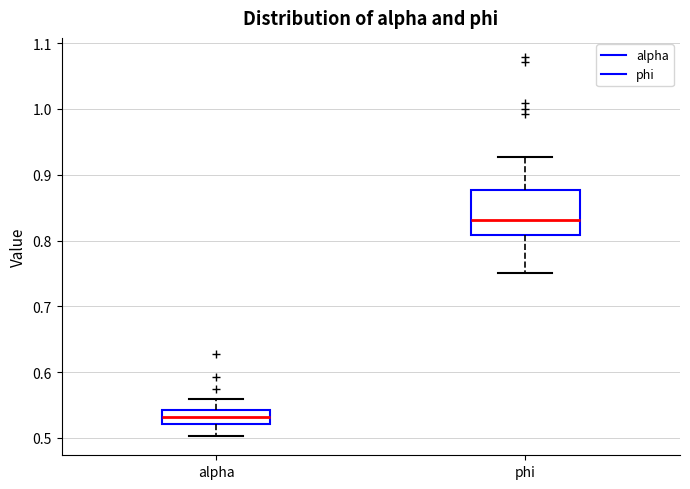

Reading left to right, transcribe this box plot: for each box, give where its median line is, the range the box spans, and where its two whiskers end, as read against the y-axis. The values are not printed on the chart, so give them approximately, as read against the axis.

alpha: median 0.53, box 0.52 to 0.54, whiskers 0.50 to 0.56
phi: median 0.83, box 0.81 to 0.88, whiskers 0.75 to 0.93